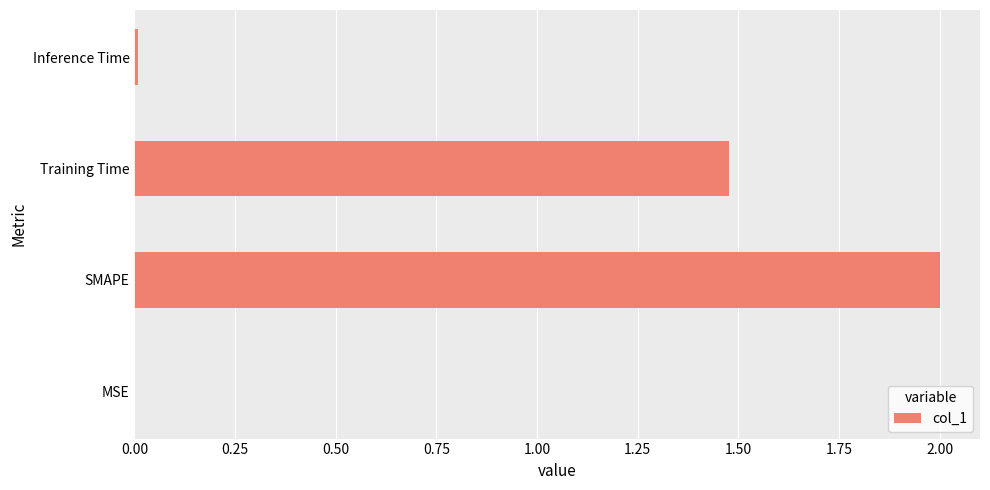

Count the number of values greater than 1.

2